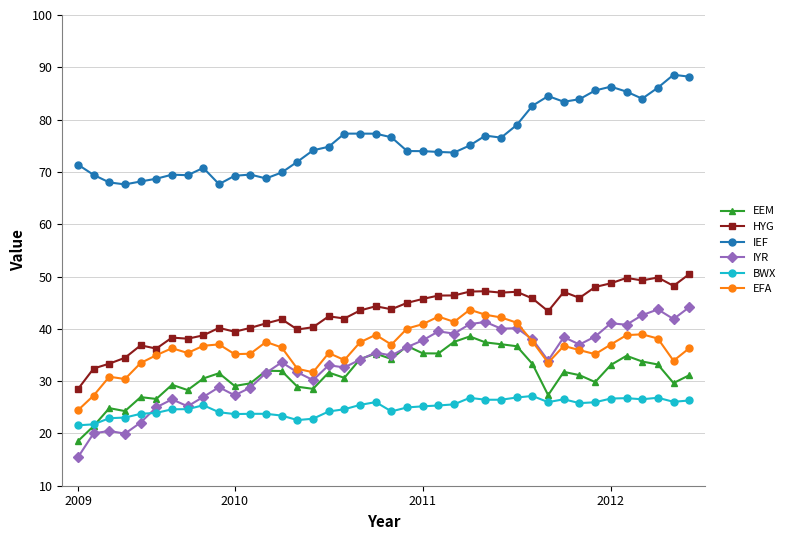

Which series has the largest total across all categories?

IEF